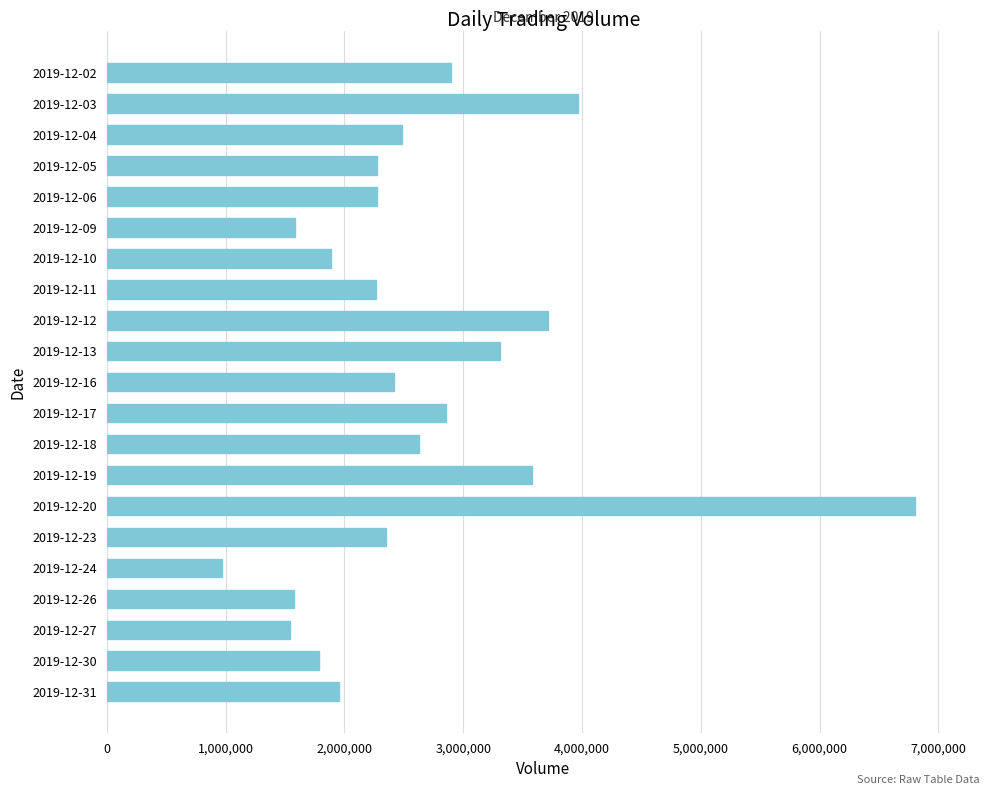

What is the change in value from 2019-12-11 to 2019-12-30?

-472710